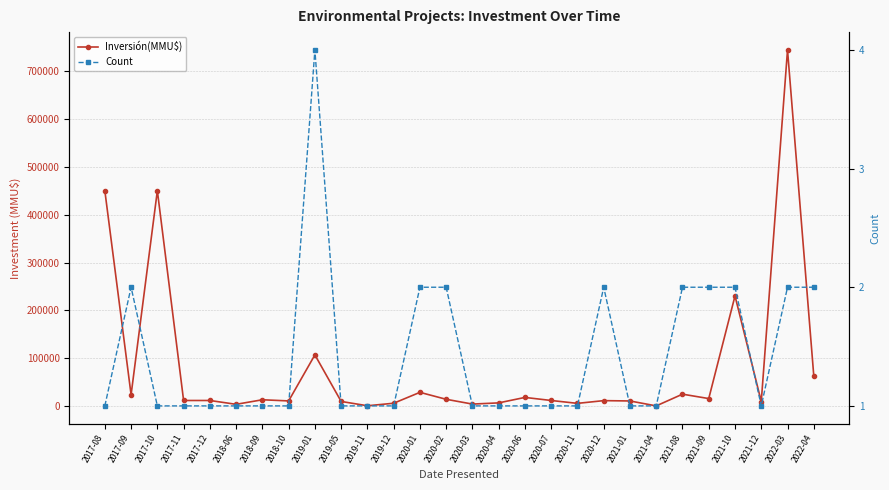

What is the difference between the maximum and minimum values in the Inversión(MMU$) series?

743300